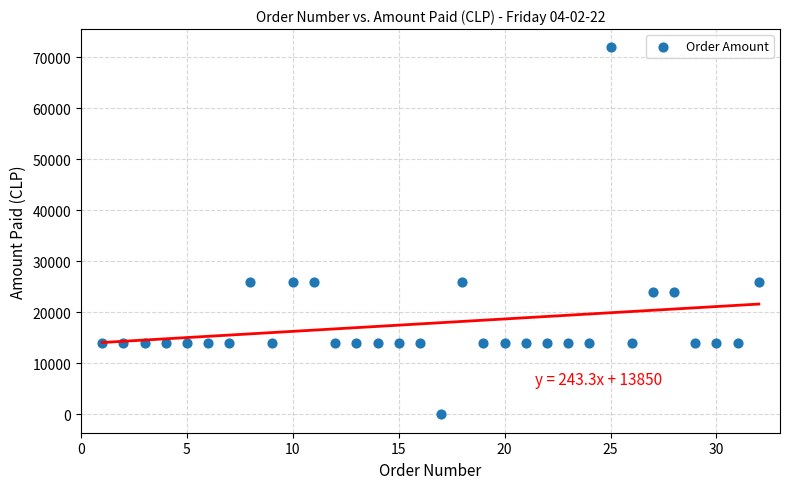

What is the range of Y values (max minus min)?

71970